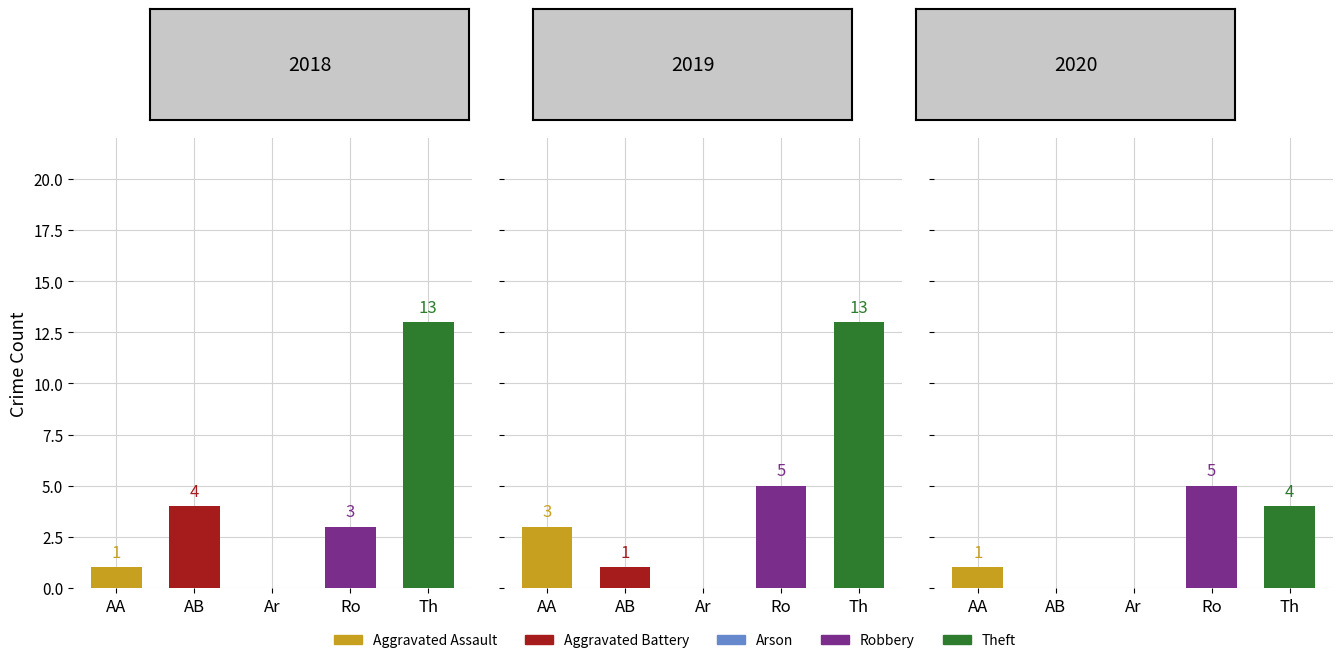

Reading right to left, list all the values displayed in this chart.

2018: Theft=13	Robbery=3	Arson=0	Aggravated Battery=4	Aggravated Assault=1
2019: Theft=13	Robbery=5	Arson=0	Aggravated Battery=1	Aggravated Assault=3
2020: Theft=4	Robbery=5	Arson=0	Aggravated Battery=0	Aggravated Assault=1